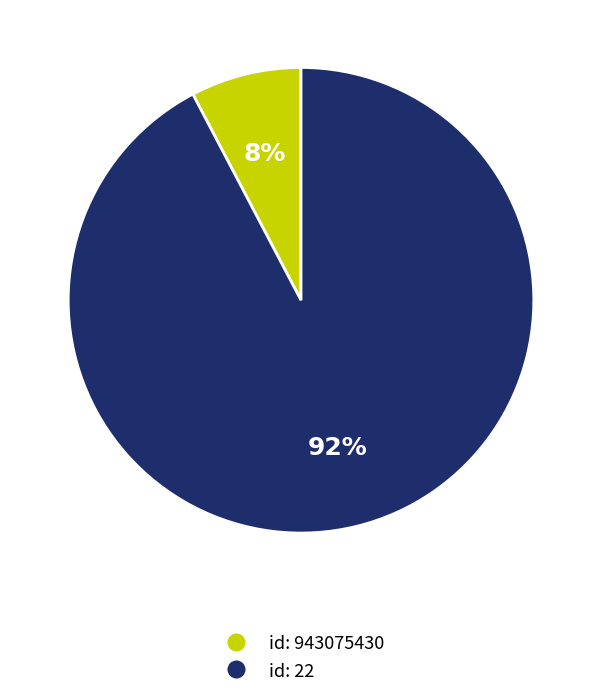

Does any single category account for the majority?

Yes